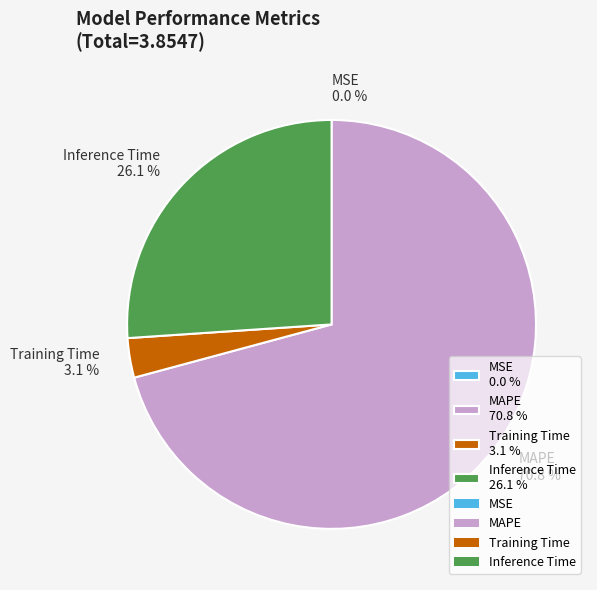

Which has a higher value, Inference Time 26.1 % or MAPE 70.8 %?

MAPE 70.8 %